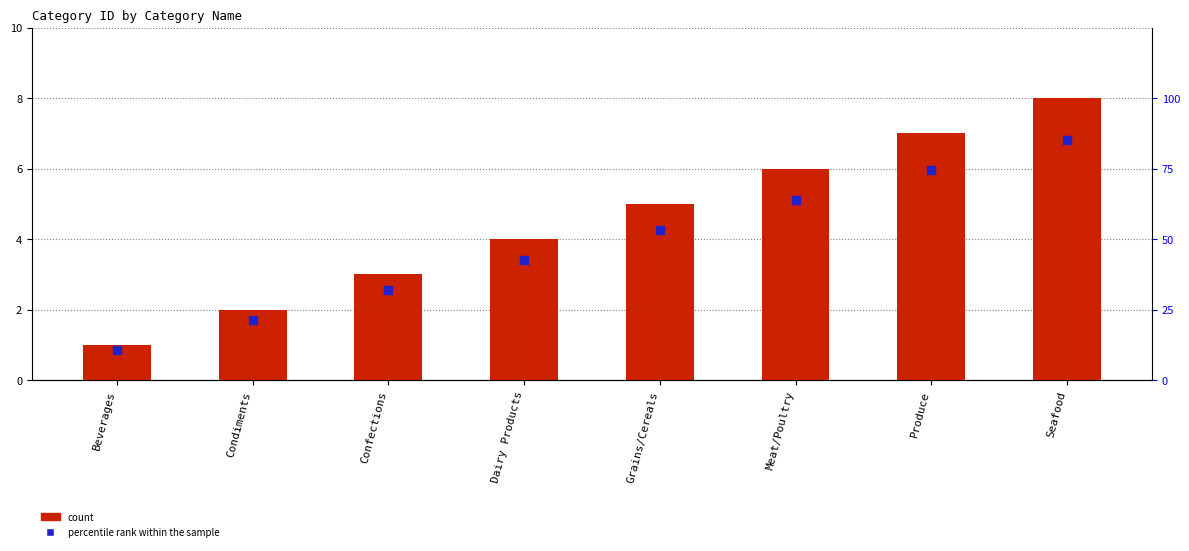

Is the value of percentile rank within the sample at Confections greater than the value of CategoryID at Beverages?

Yes